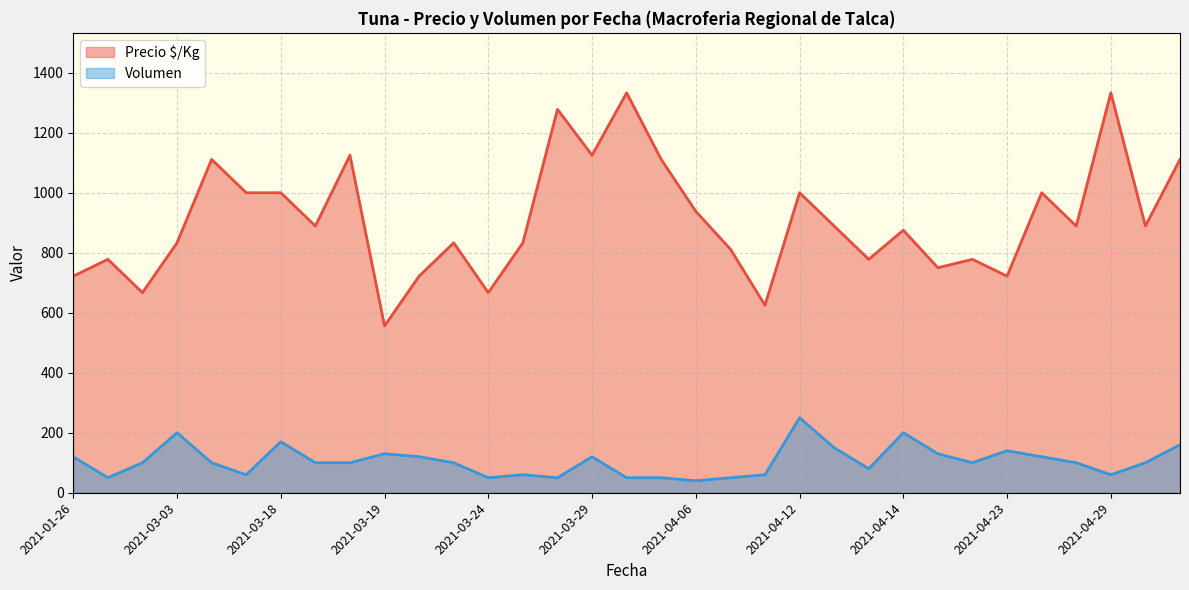

The value of Volumen at 2021-01-26 is 207. True or false?

False